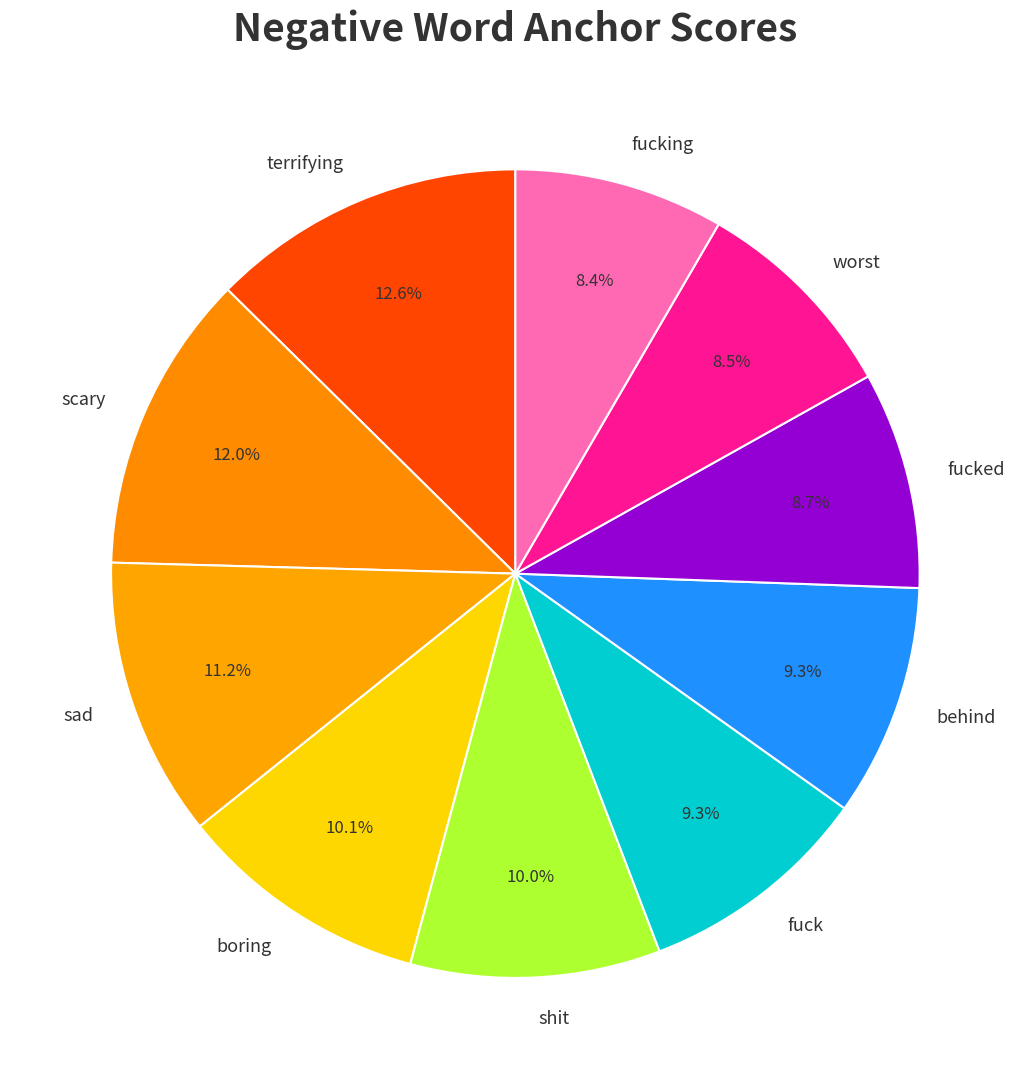

Which has a higher value, behind or fucking?

behind